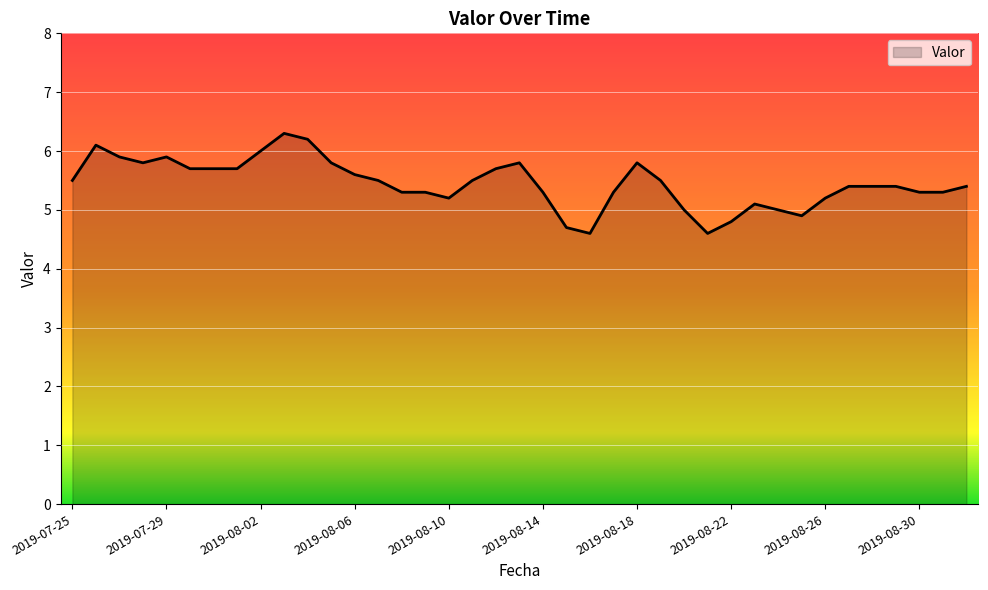

What is the minimum value shown in the chart?

4.6